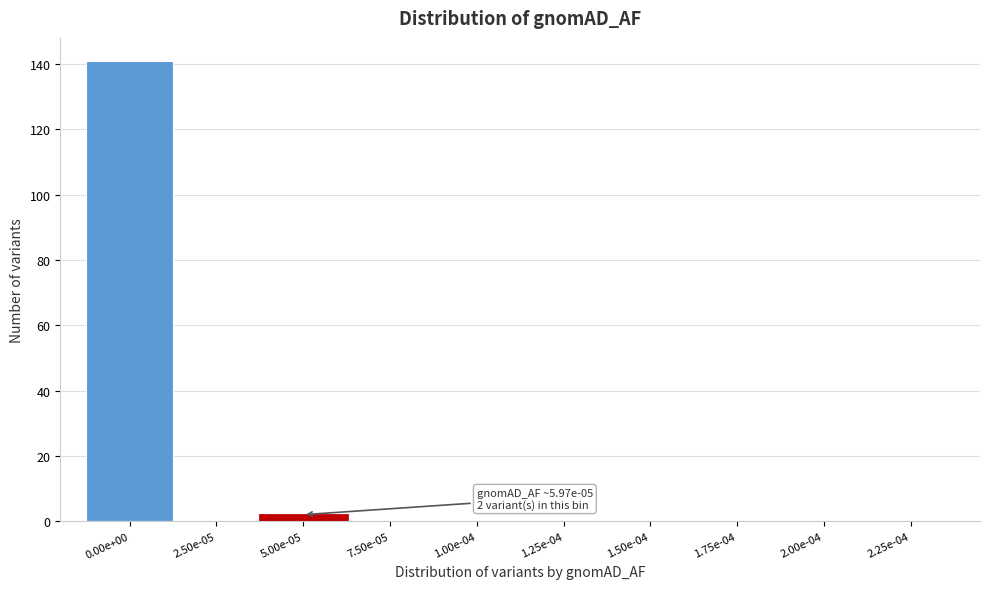

Reading right to left, extract all data points from this chart.

2.25e-04=0	2.00e-04=0	1.75e-04=0	1.50e-04=0	1.25e-04=0	1.00e-04=0	7.50e-05=0	5.00e-05=2	2.50e-05=0	0.00e+00=141